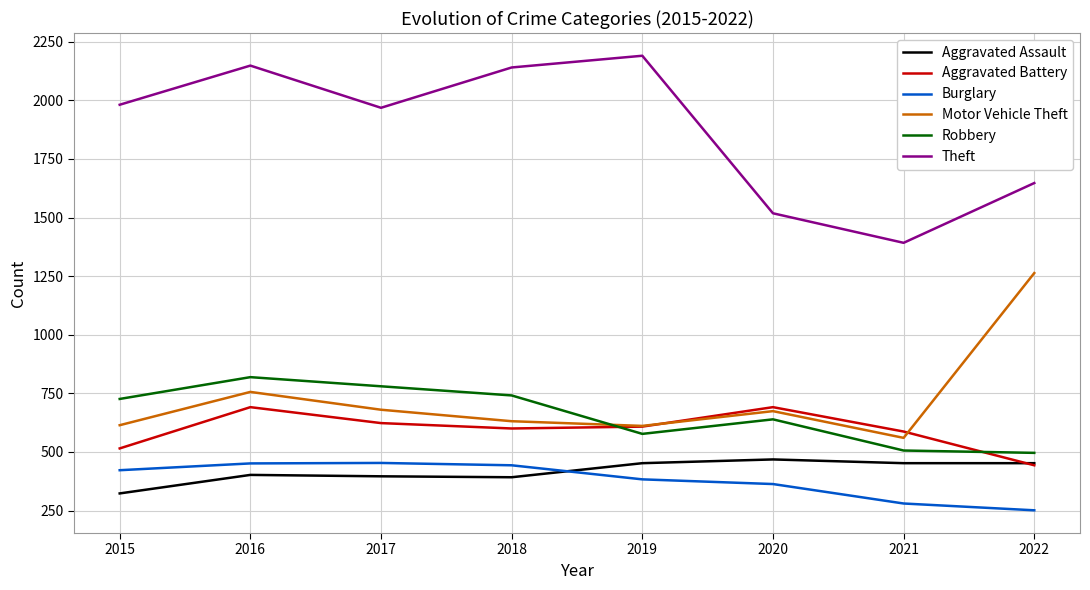

Which series has the largest total across all categories?

Theft